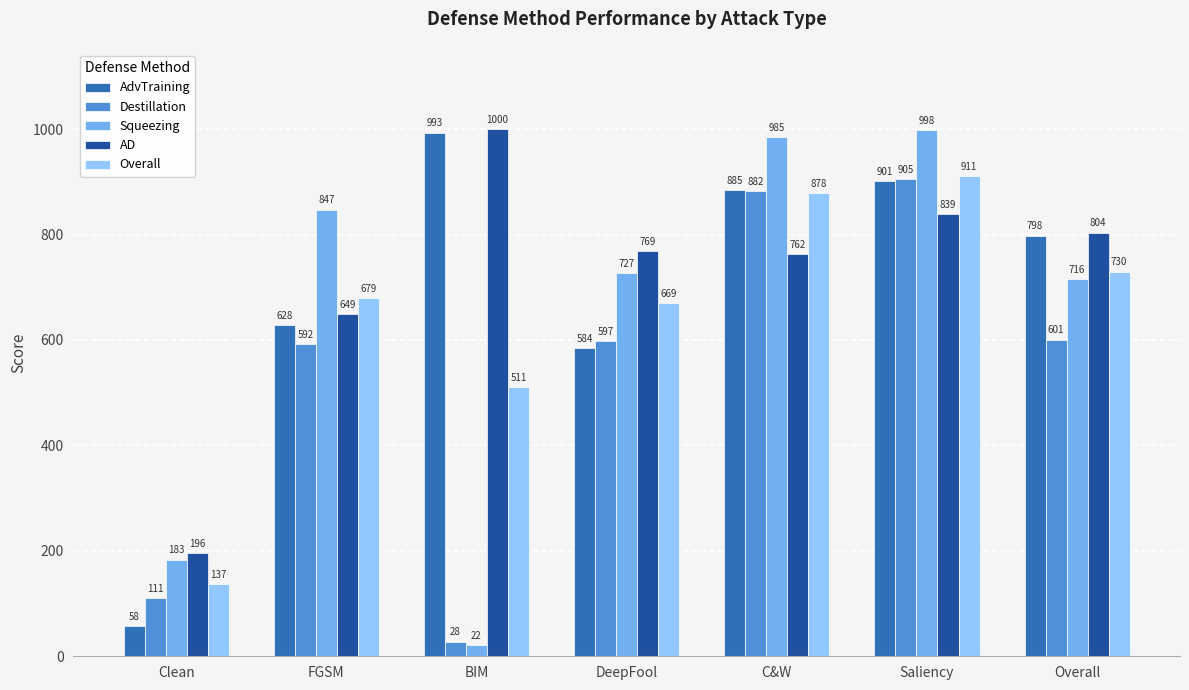

At which label is Destillation closest to 466?

FGSM